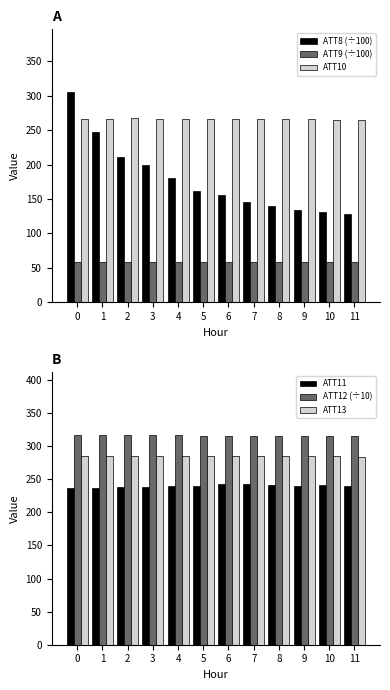

Which category has the lowest value across all series?

11